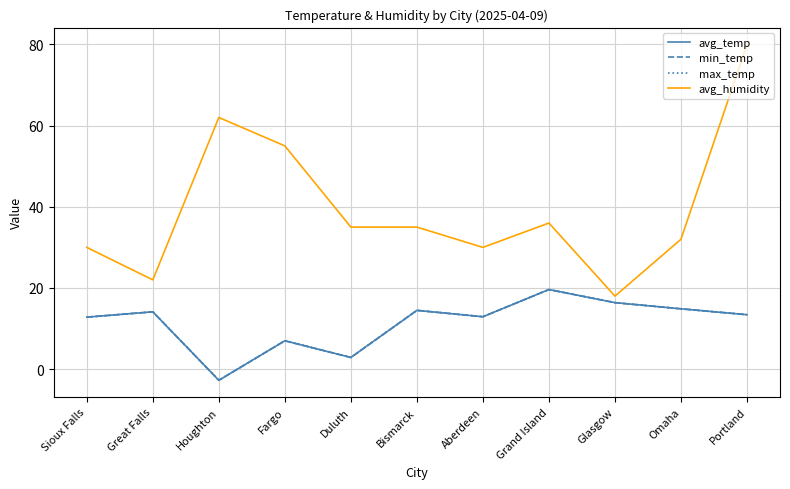

What is the spread (max minus min) of values at Great Falls?

7.9